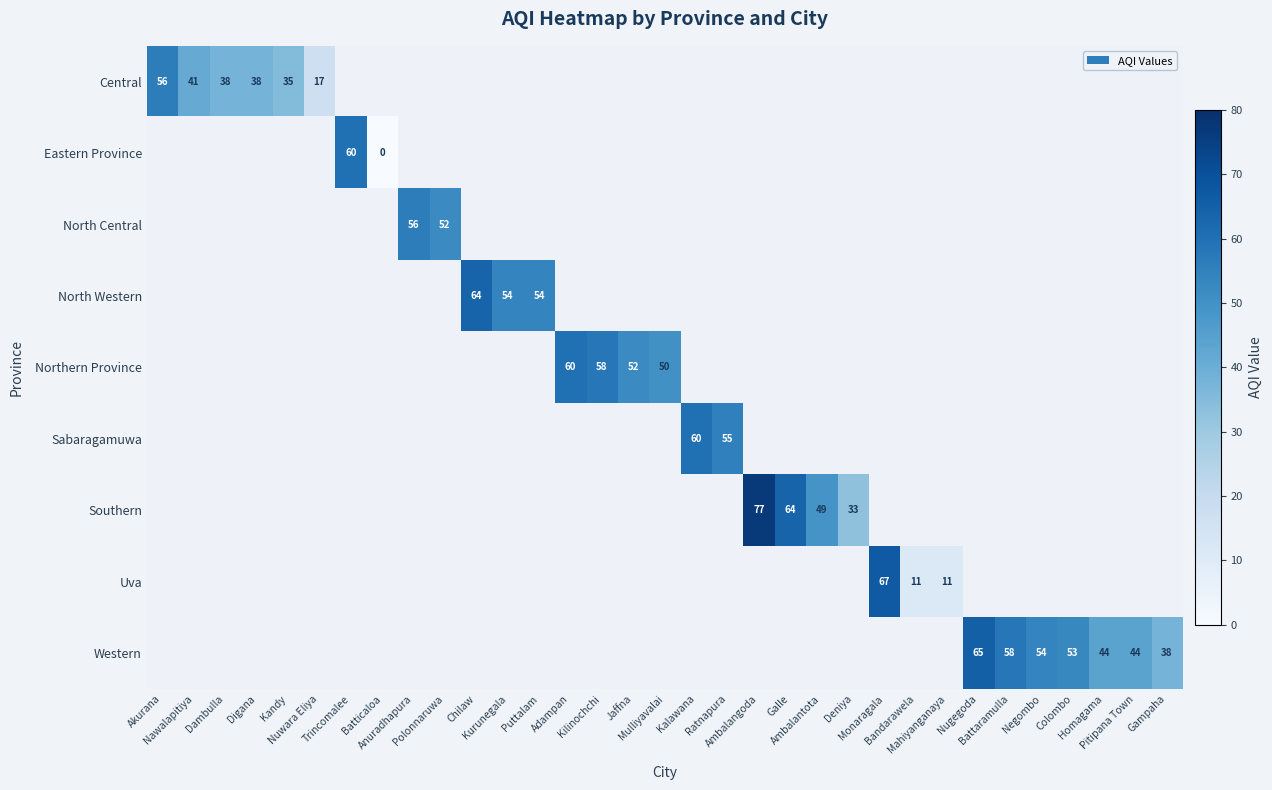

How many series are shown in this chart?

9